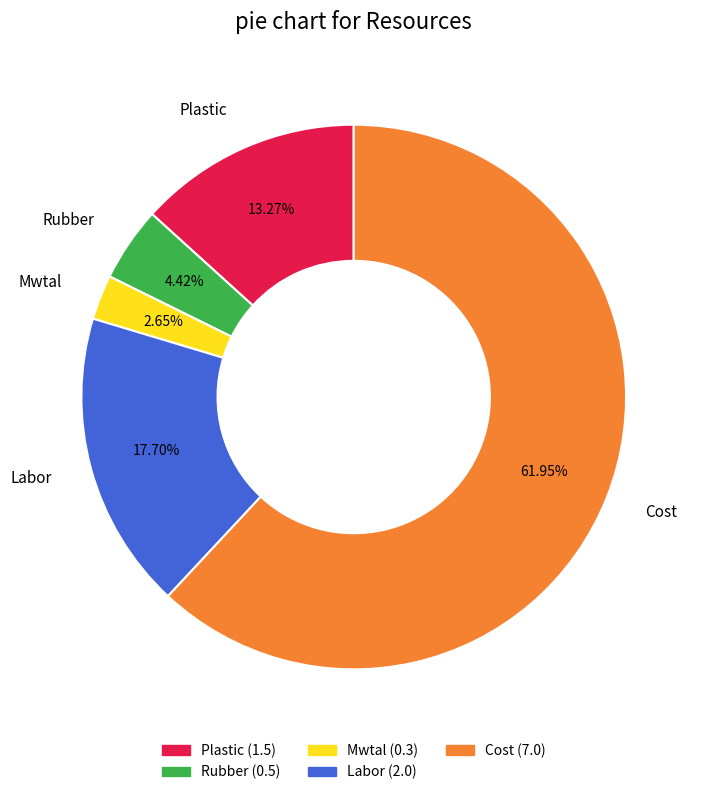

How many segments does this pie chart have?

5